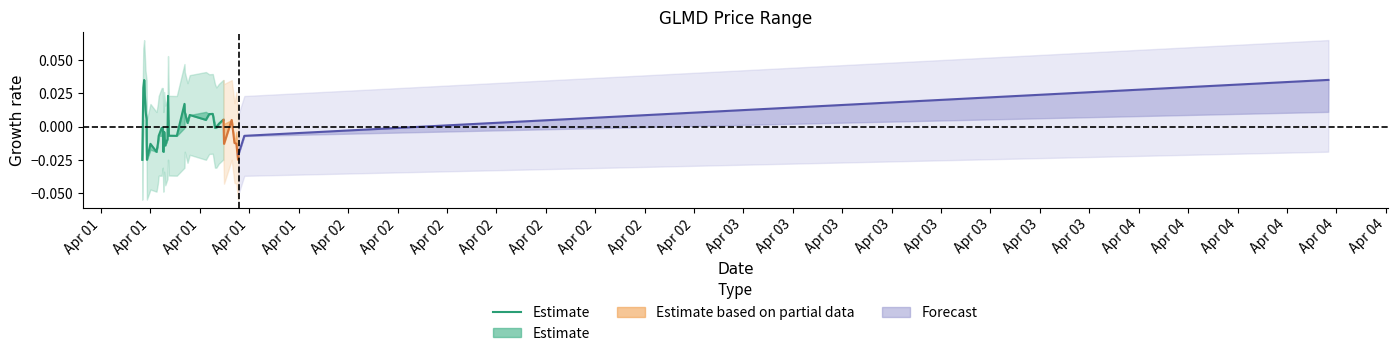

How many points are lower than both their immediate neighbors (excluding endpoints)?

8